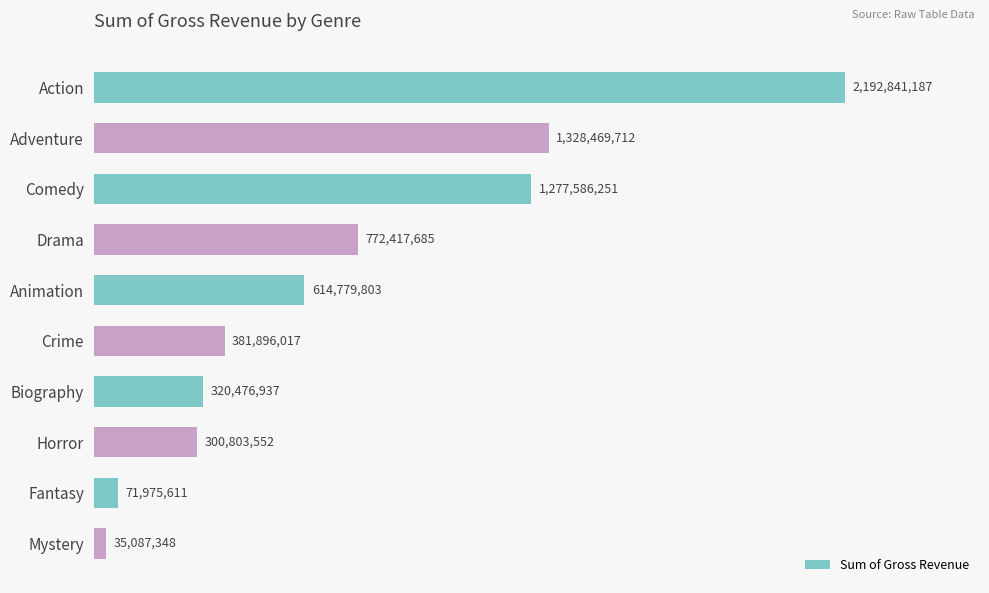

At which label is the value closest to 1113964267?

Comedy